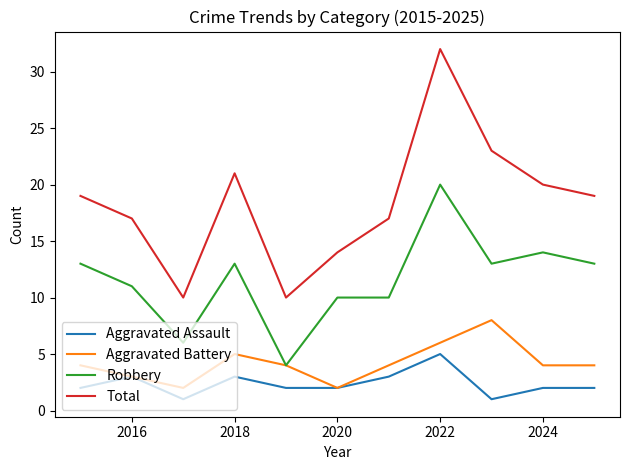

What is the greatest value displayed?

32